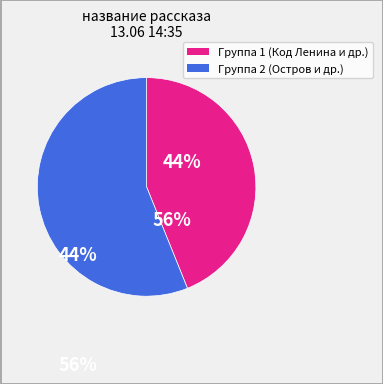

How many segments does this pie chart have?

2